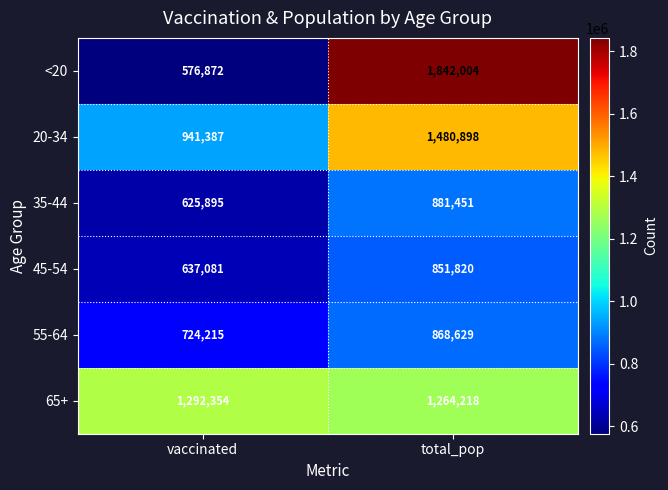

The value of 65+ at total_pop is 1264218. True or false?

True